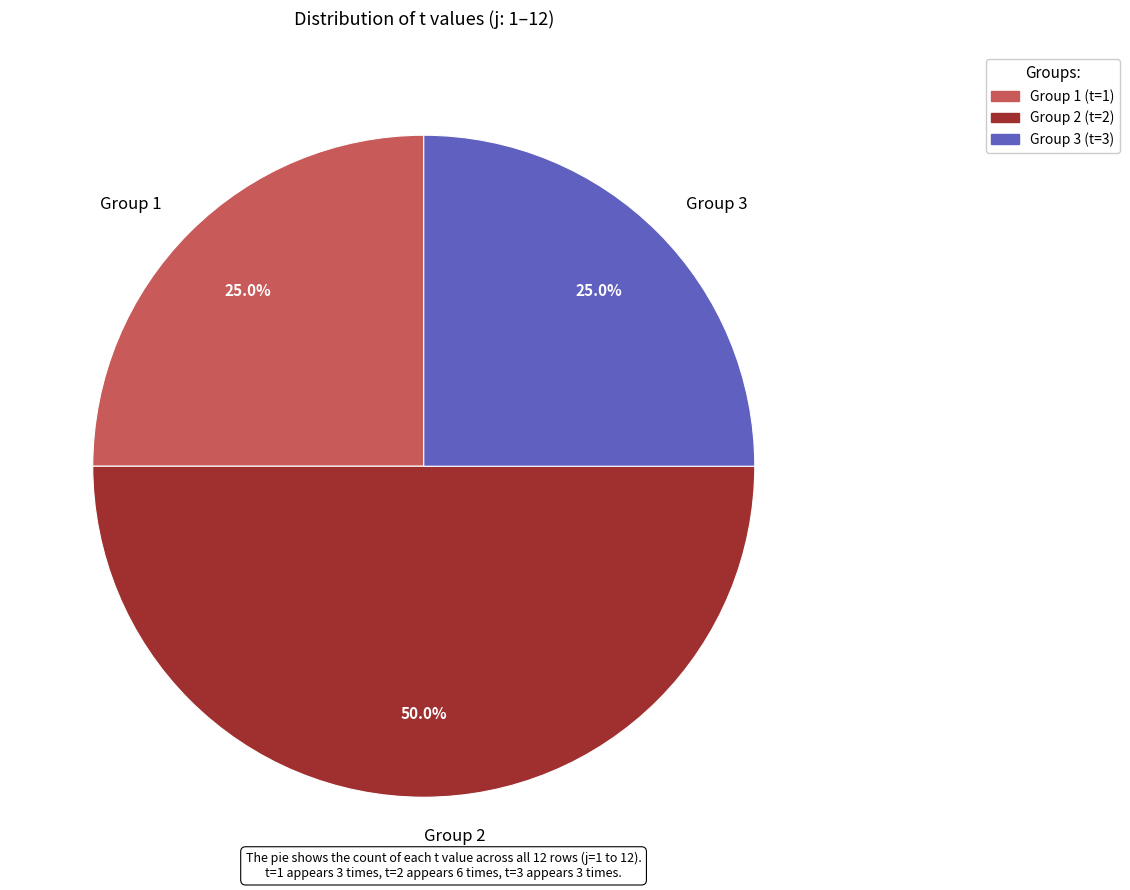

Which slice is the largest?

Group 2